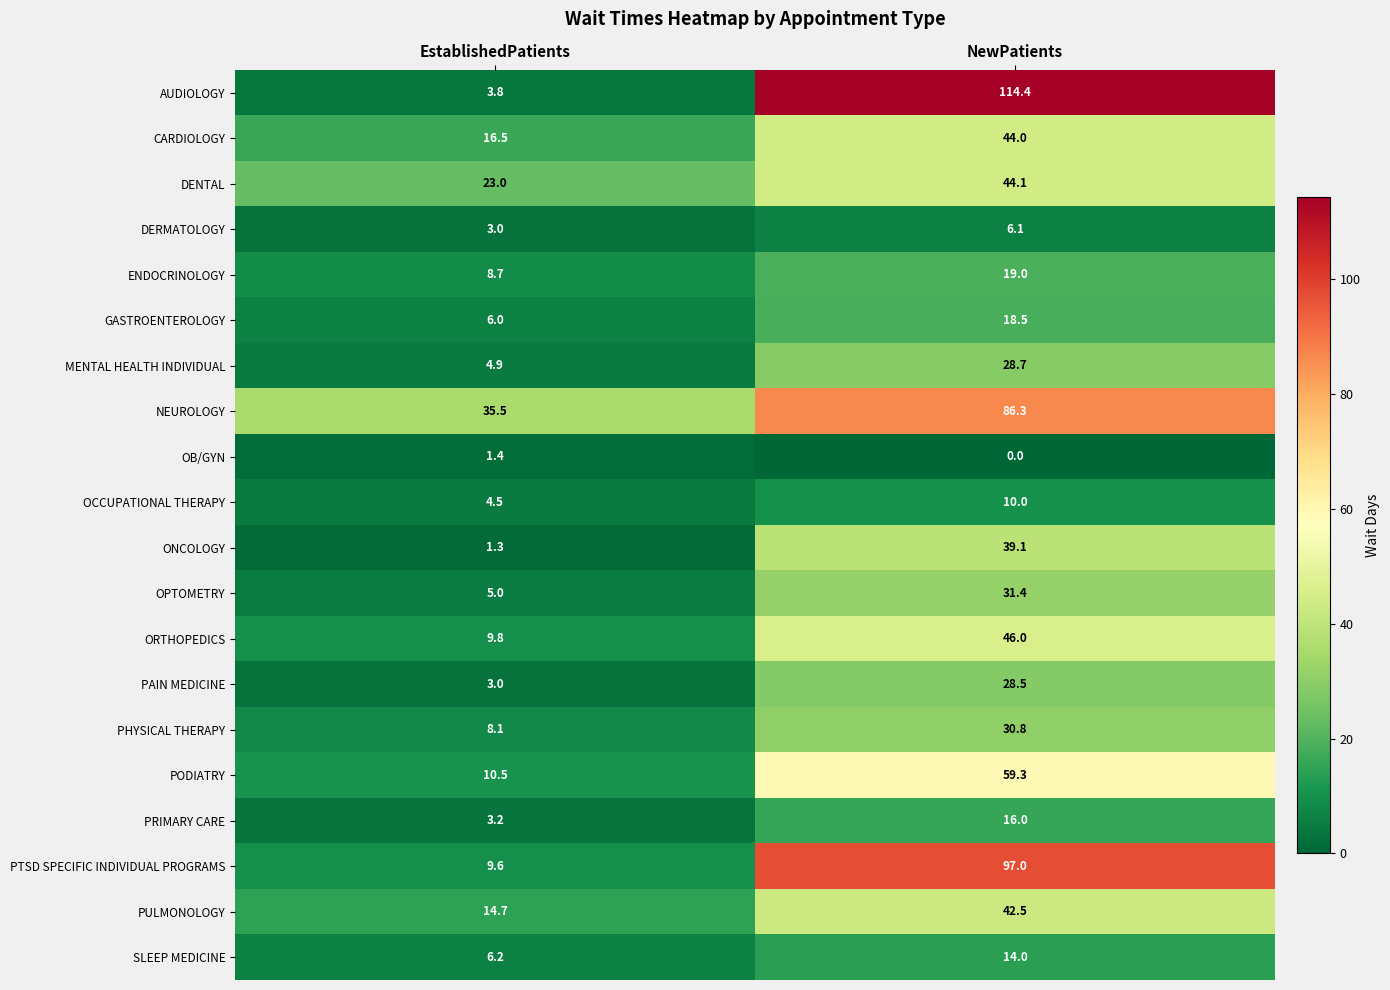

What is the maximum value shown in the chart?

114.4